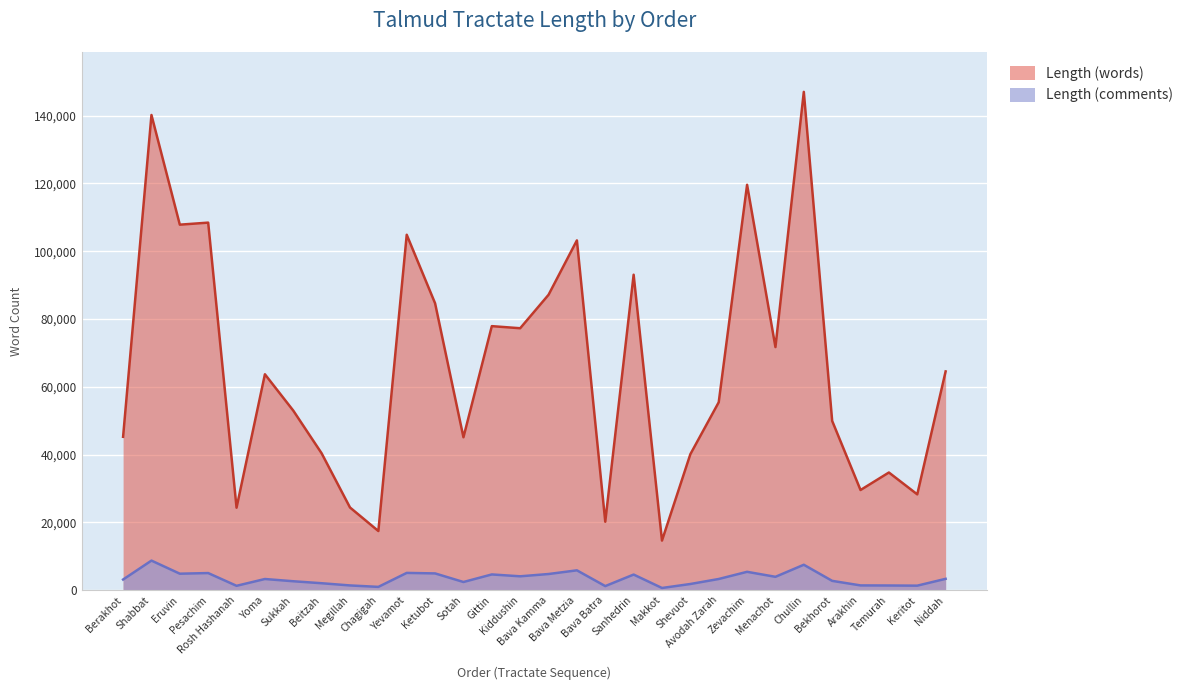

What is the difference between the Length (words) values at 26 and 6?

13760